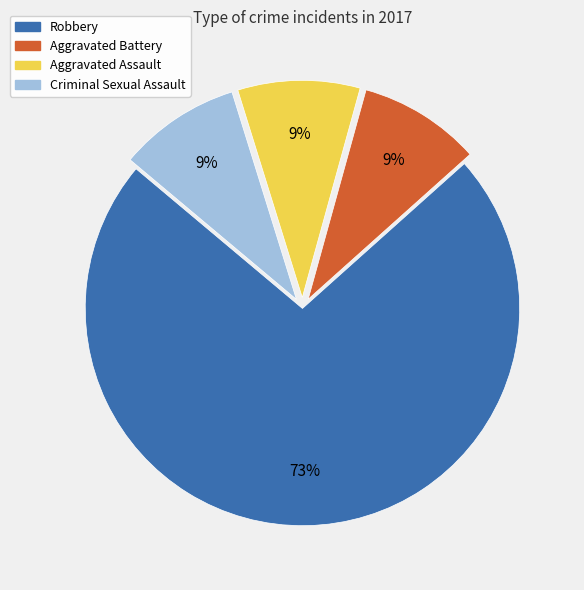

What is the majority slice?

Robbery